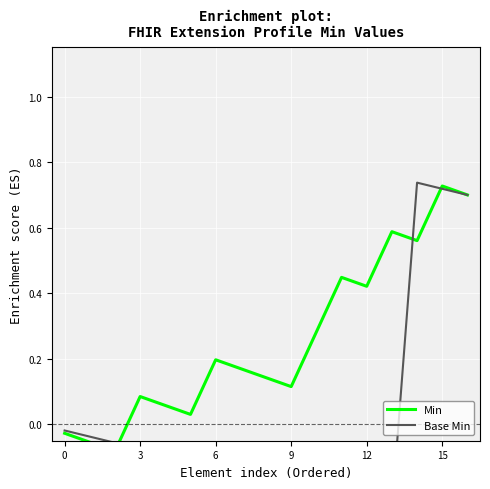

Rank the series by their maximum value, from highest to lowest.

Base Min, Min